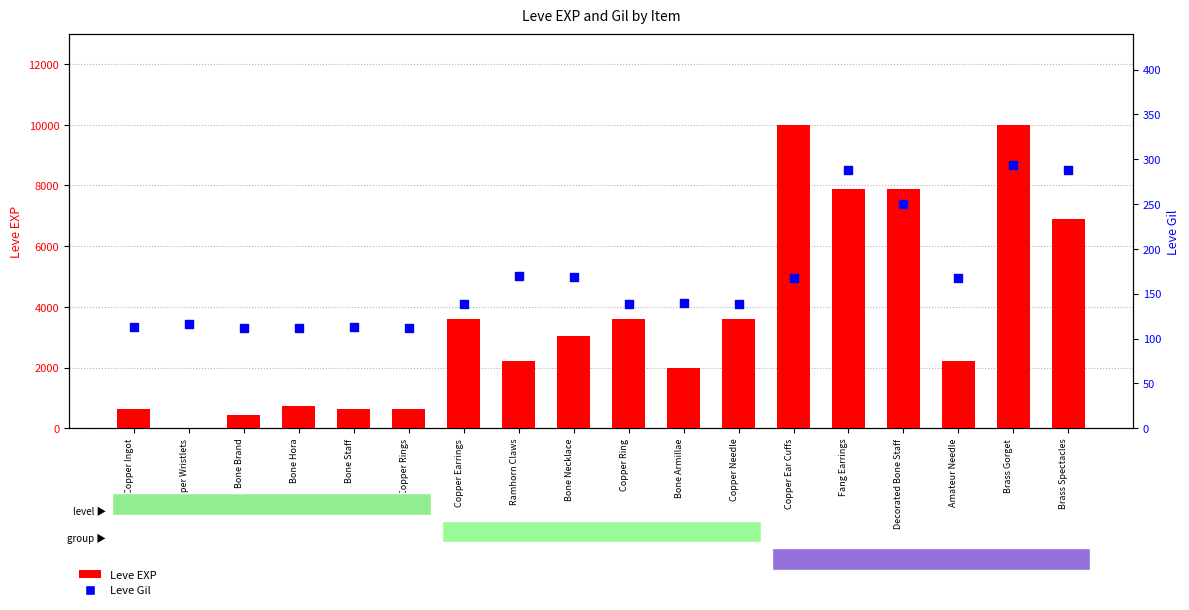

Which series contains the lowest Y value?

Leve EXP